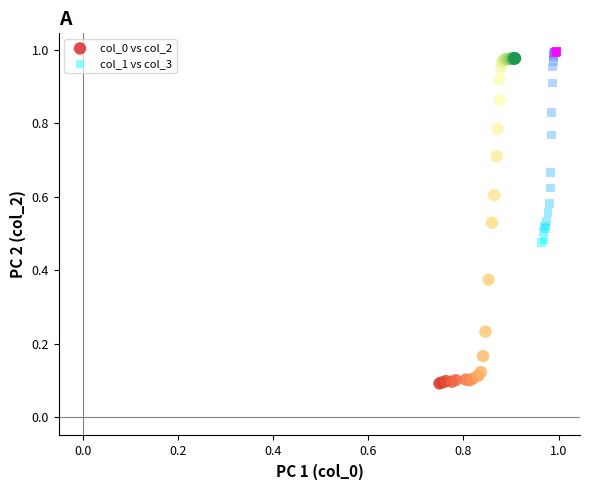

Which series has the widest spread of Y values?

col_0 vs col_2